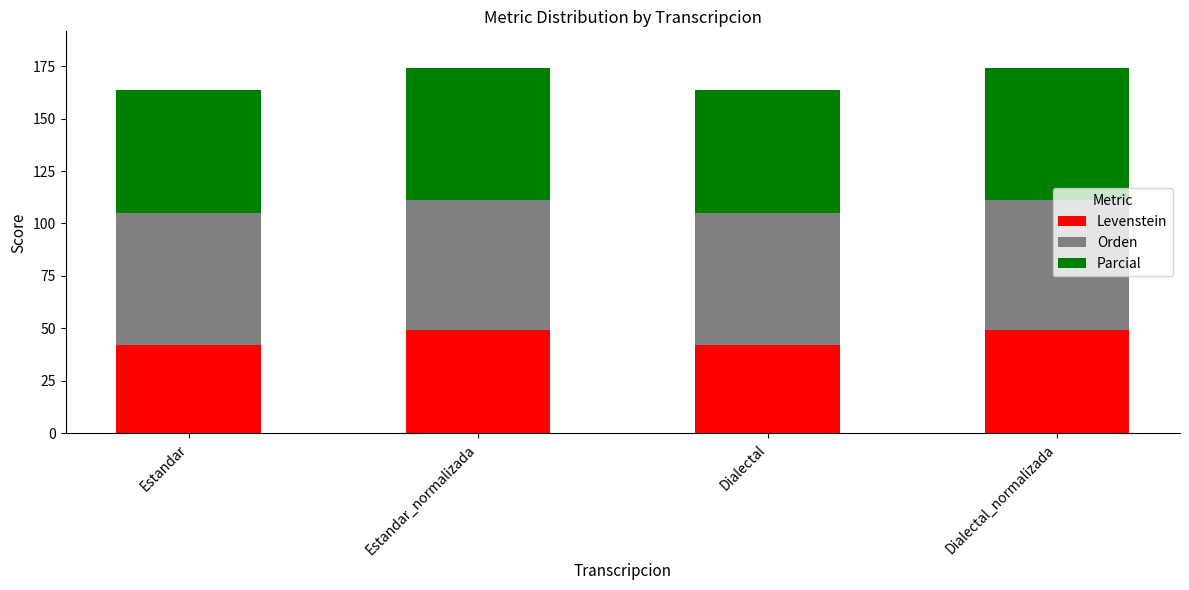

What is the maximum value for Levenstein?

49.2